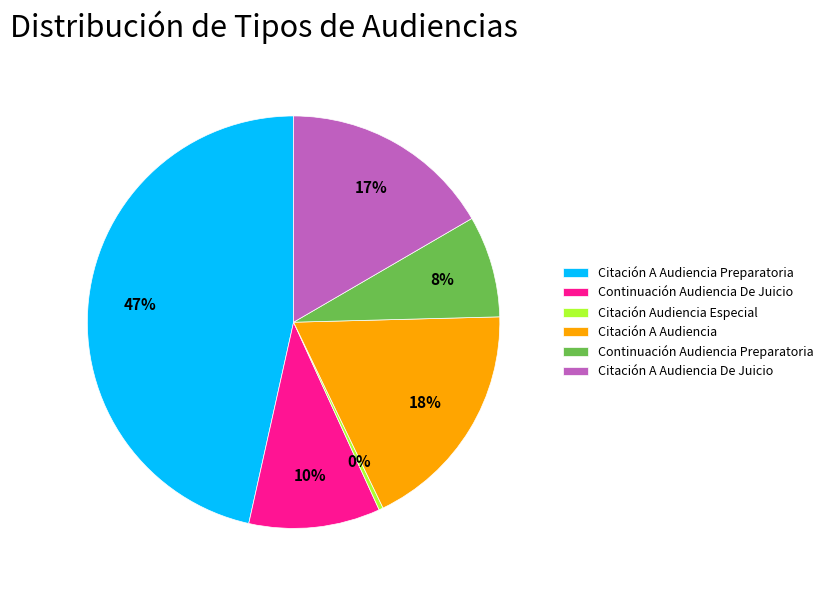

Which slice is the smallest?

Citación Audiencia Especial